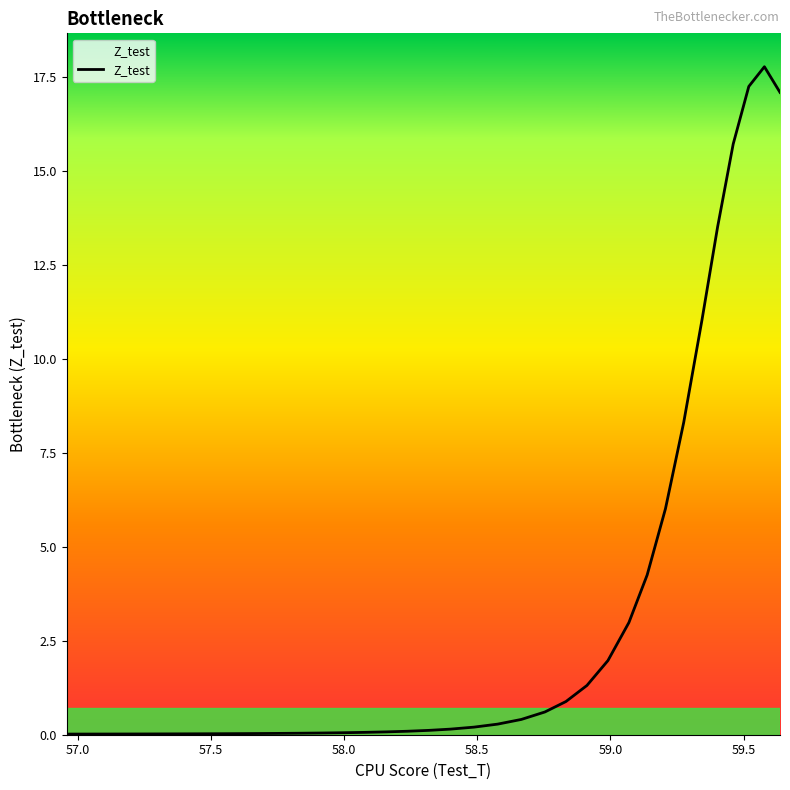

What is the sum of all values?

120.5